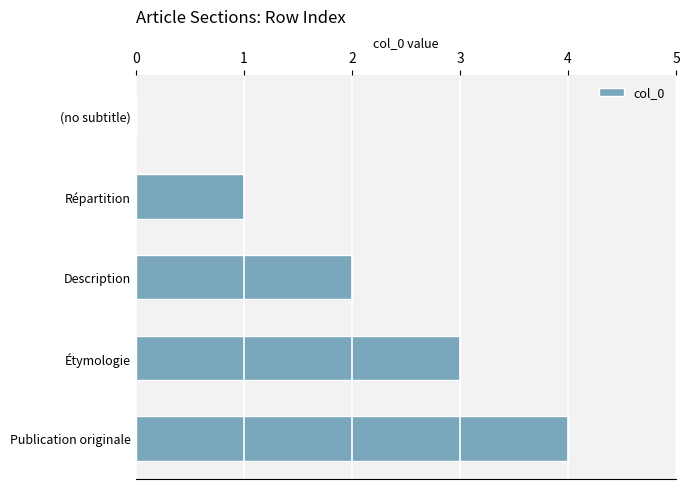

What is the change in value from (no subtitle) to Description?

+2